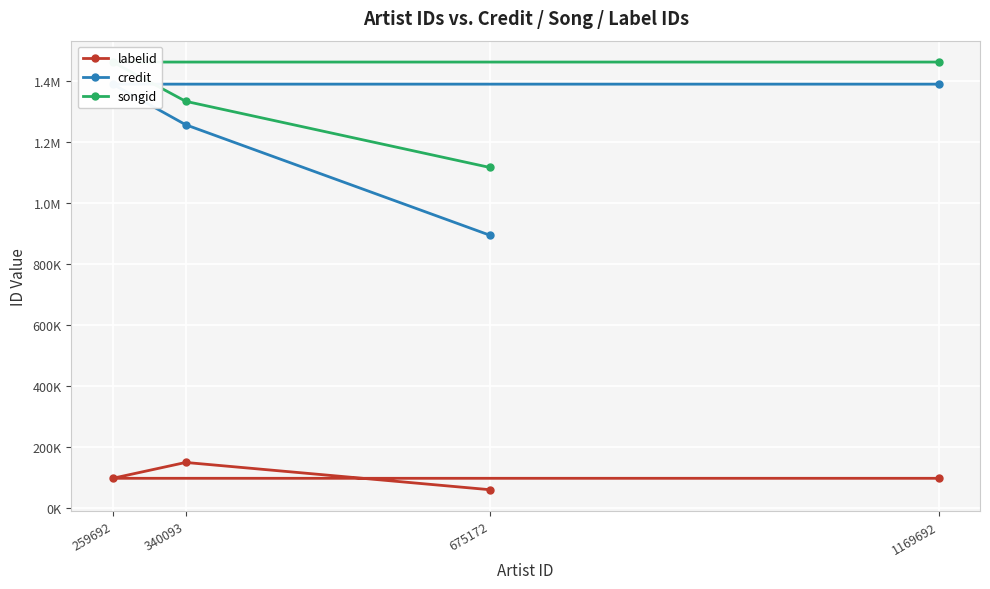

True or false: labelid and songid intersect in this chart.

False